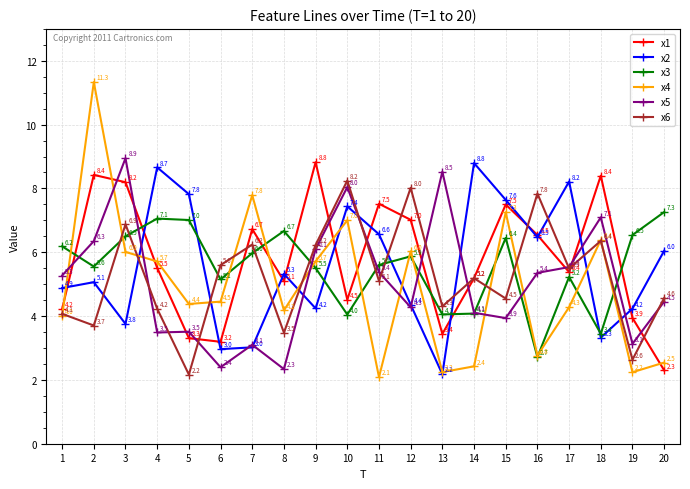

The x6 series shows 5.5 at 1. True or false?

False